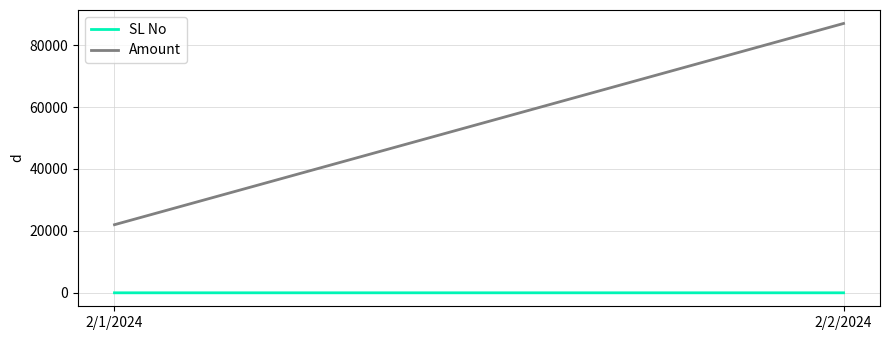

What is the label of the 1st point from the right?

2/2/2024